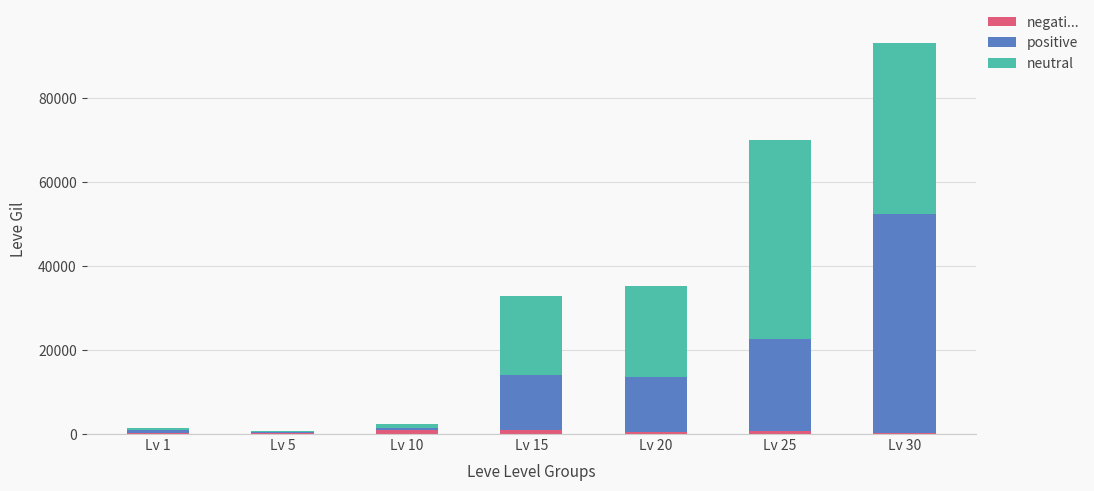

Count the number of data series in this chart.

3